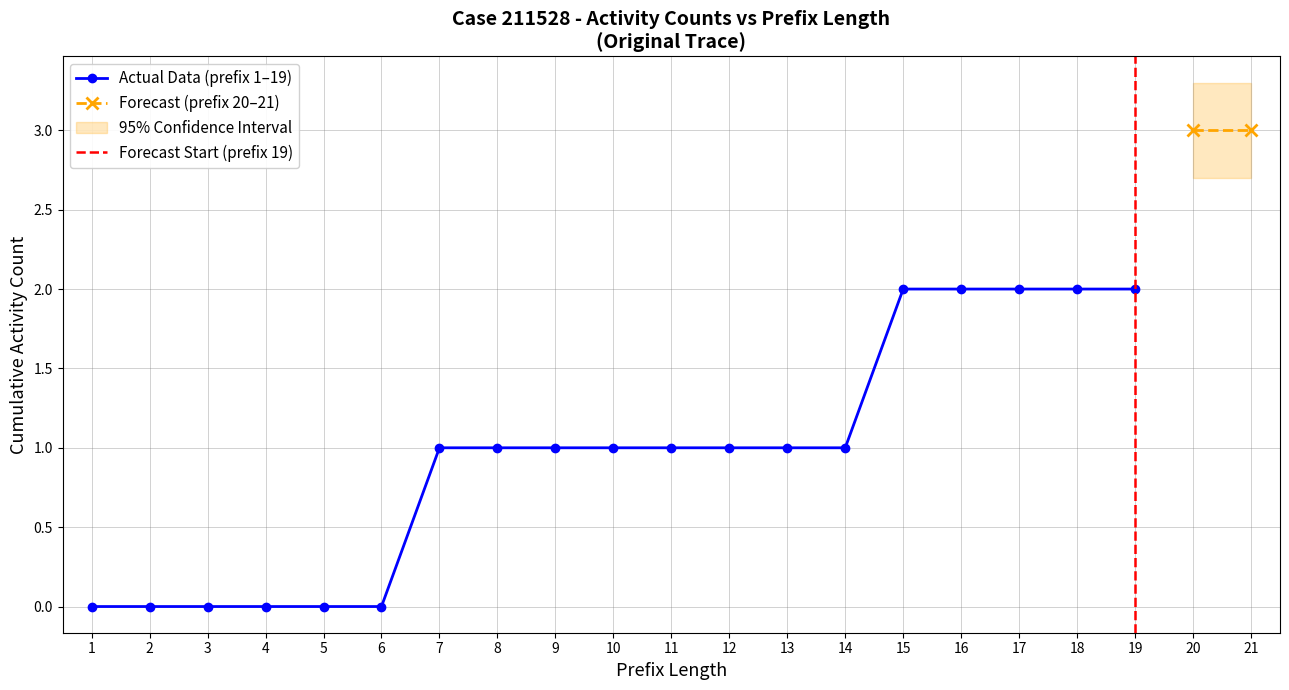

Does the chart have visible grid lines?

Yes